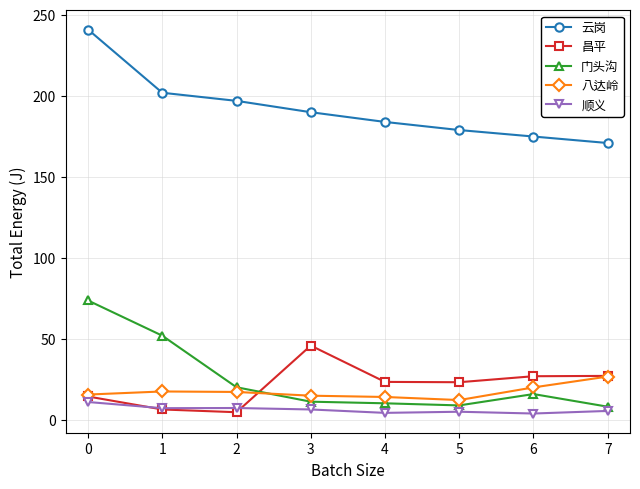

What is the maximum value shown in the chart?

241.0